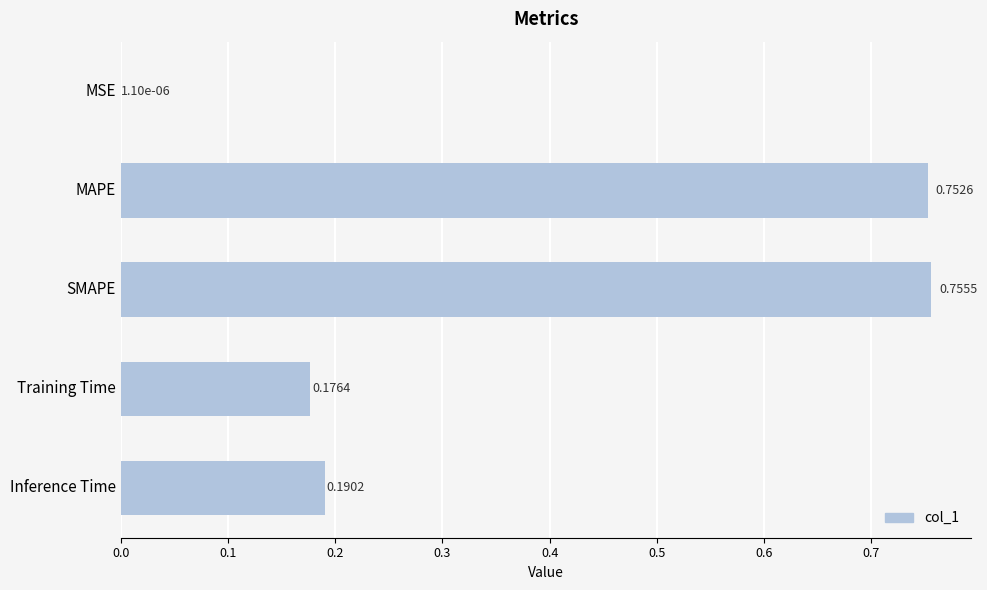

Does the chart contain stacked bars?

No